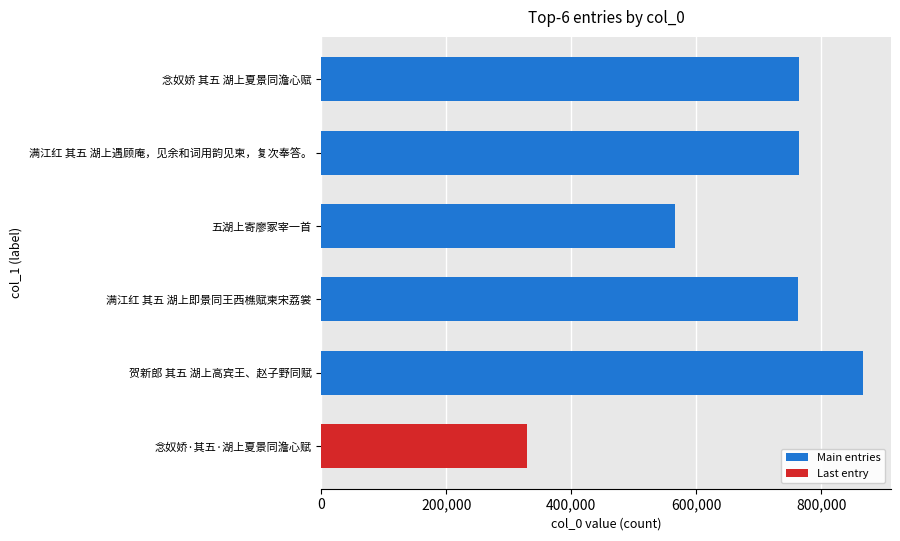

Which category has the highest value across all series?

贺新郎 其五 湖上高宾王、赵子野同赋